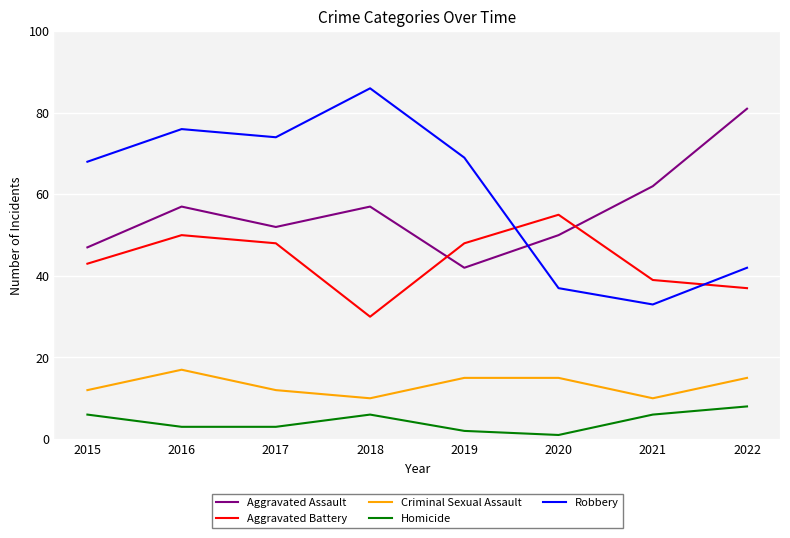

At 2020, list the series in order from smallest to largest.

Homicide, Criminal Sexual Assault, Robbery, Aggravated Assault, Aggravated Battery